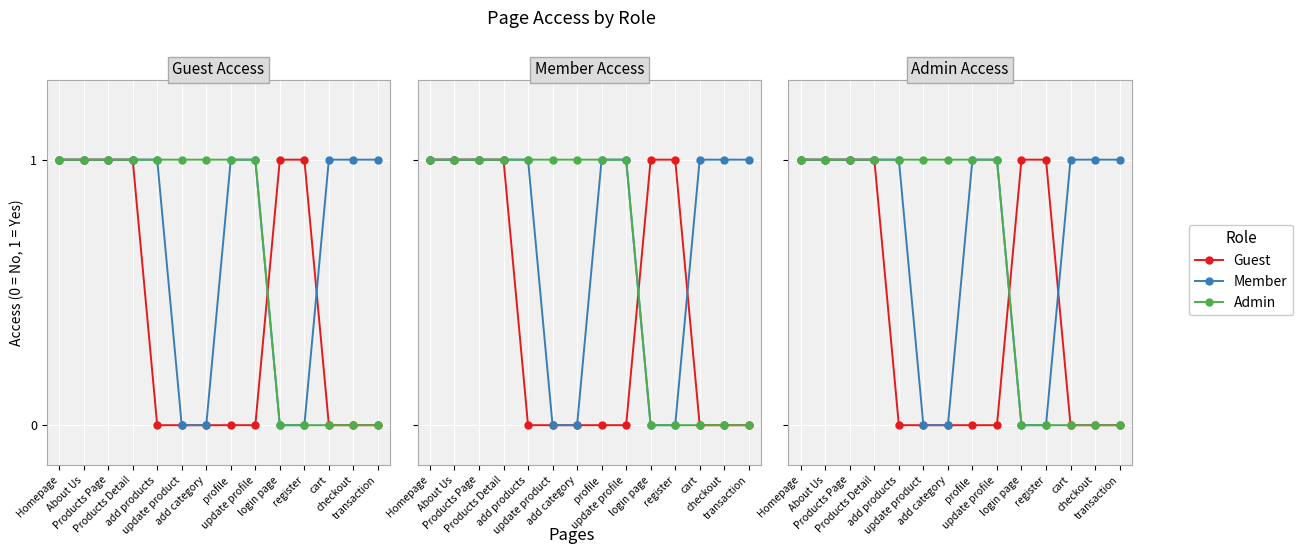

What is the sum of all Guest values?

6